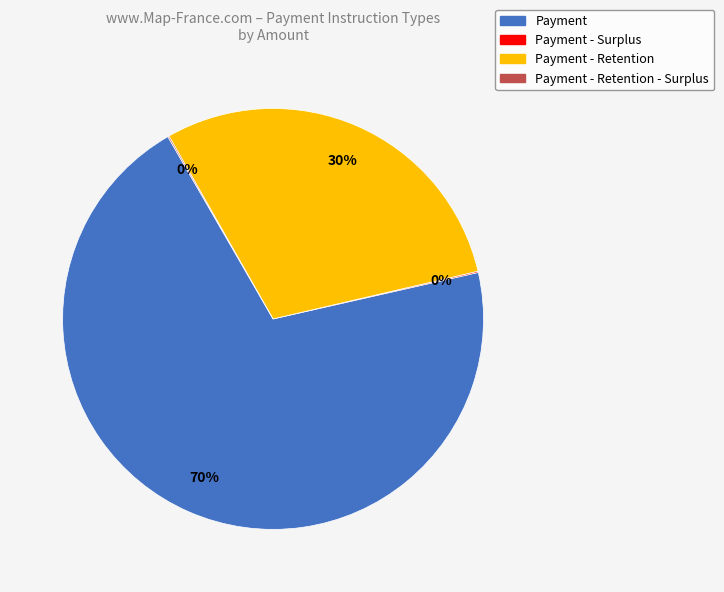

Is there a majority slice in this chart?

Yes